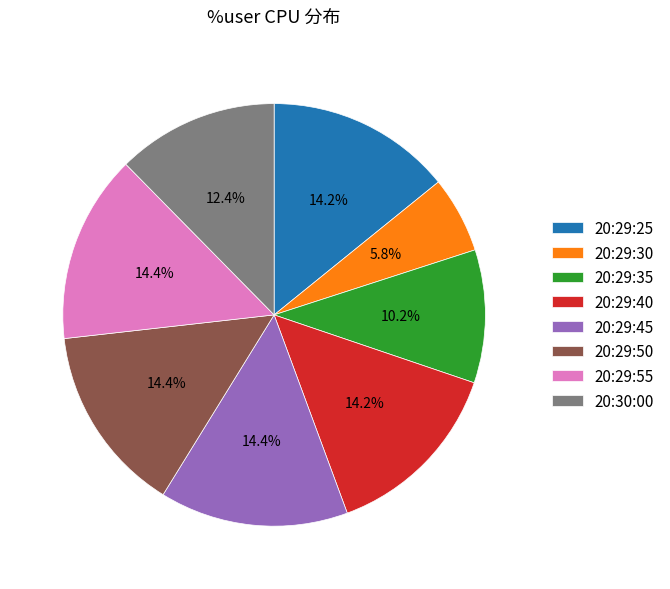

Is the sum of 20:29:35 and 20:29:25 greater than half?

No